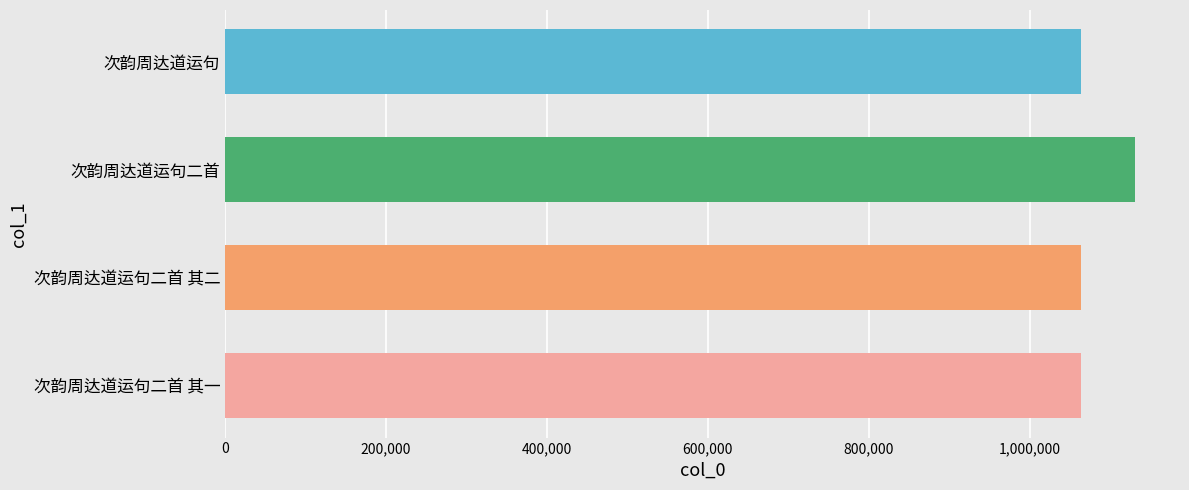

The chart shows a value of 456556 at 次韵周达道运句二首. True or false?

False